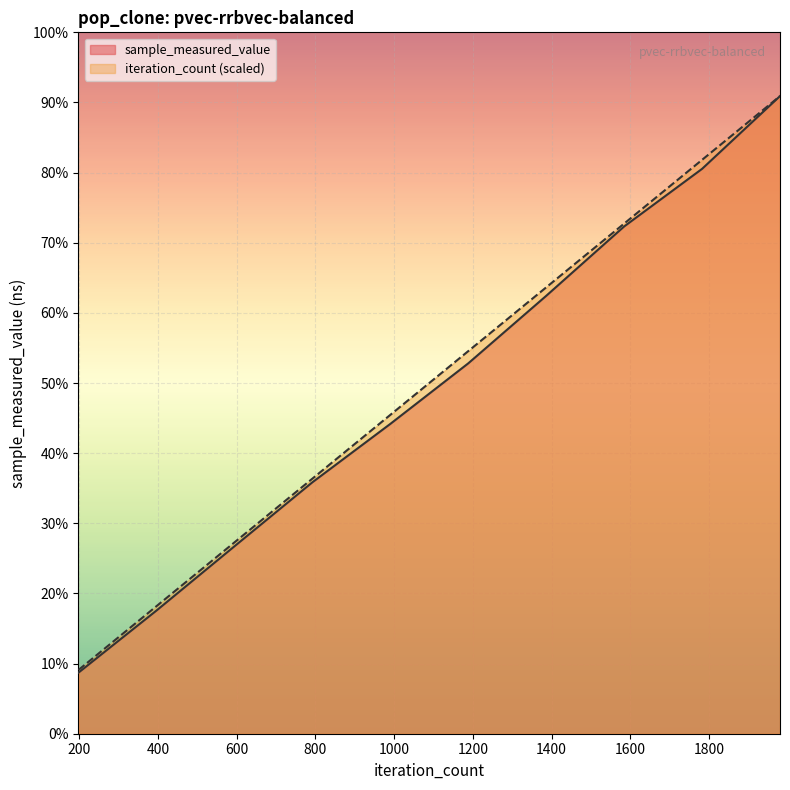

What is the difference between the maximum and minimum values in the iteration_count series?

743058607.5